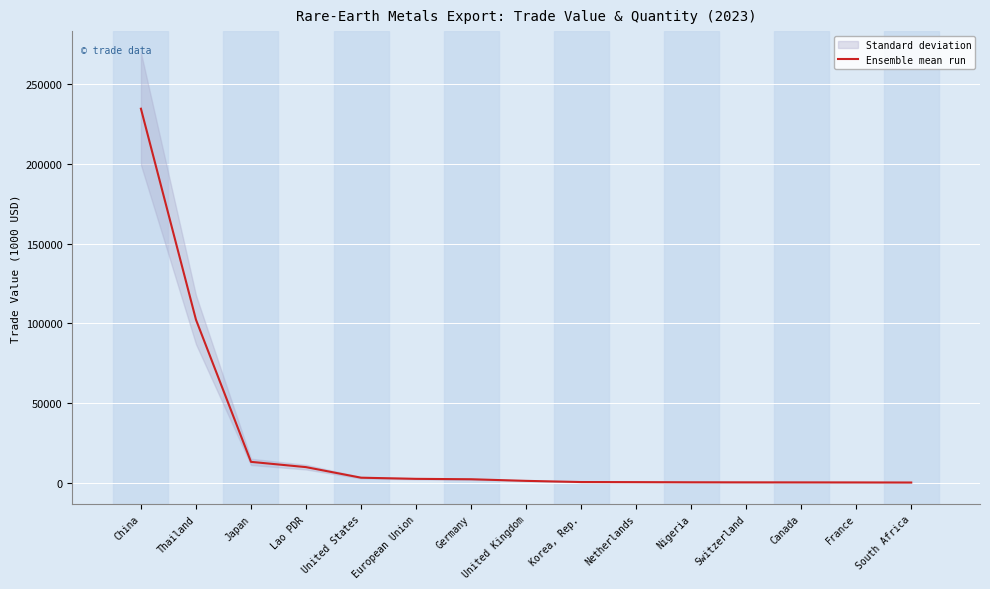

What is the ratio of the value at Netherlands to the value at Switzerland?

1.5